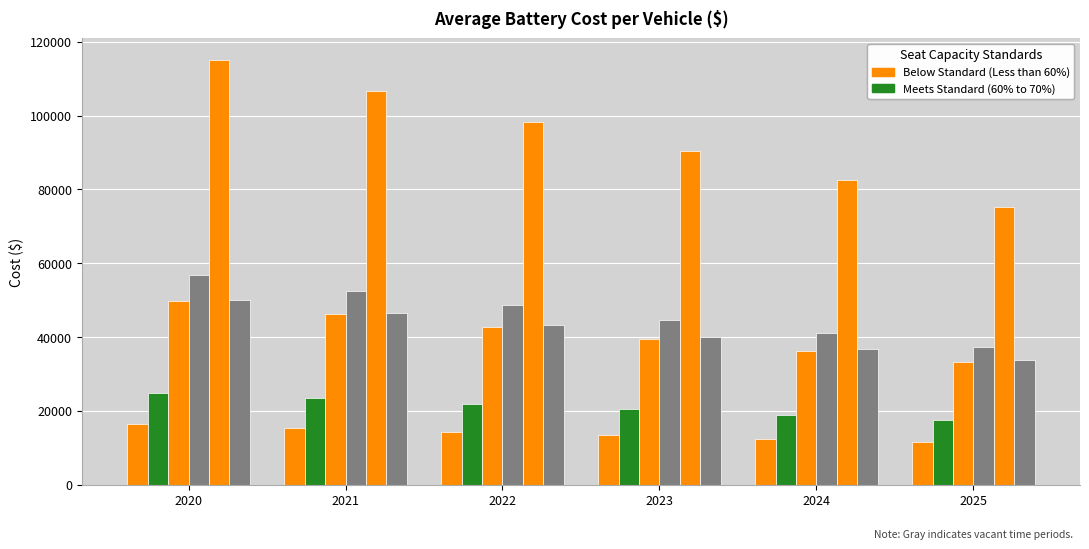

How many distinct data groups are displayed?

6